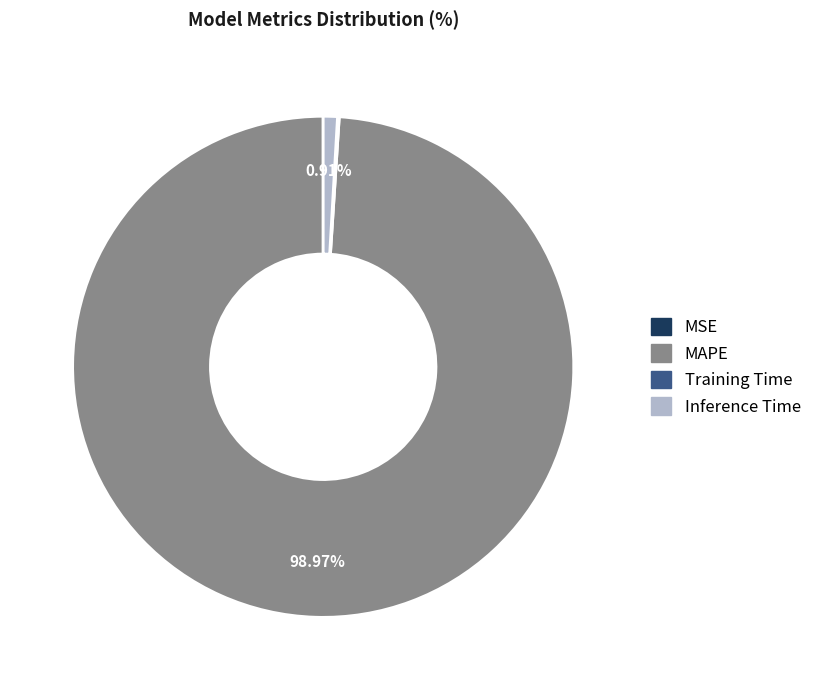

What is the largest slice in the pie chart?

MAPE